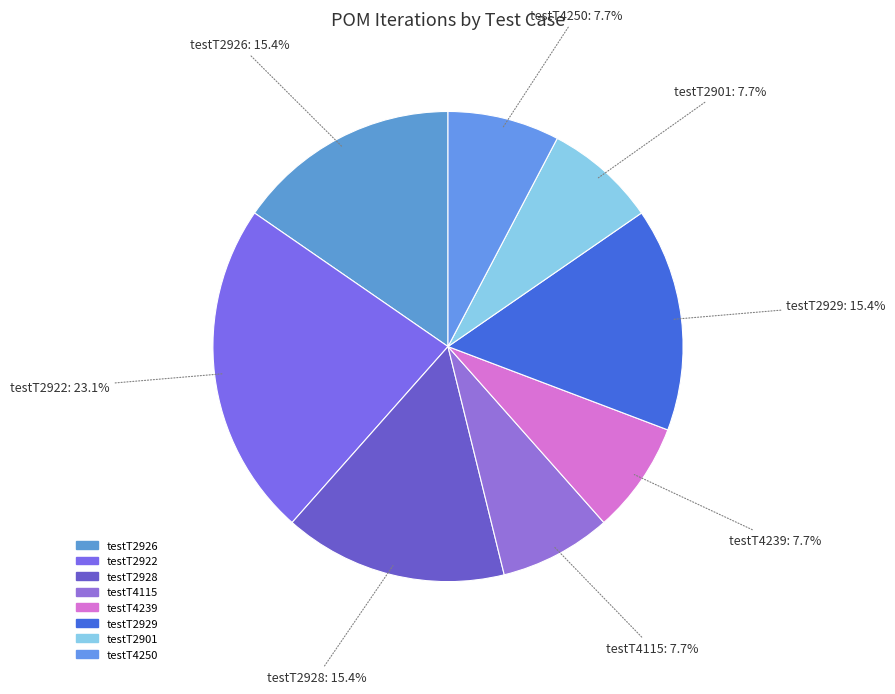

The testT4239 slice represents 8% of the pie. True or false?

True